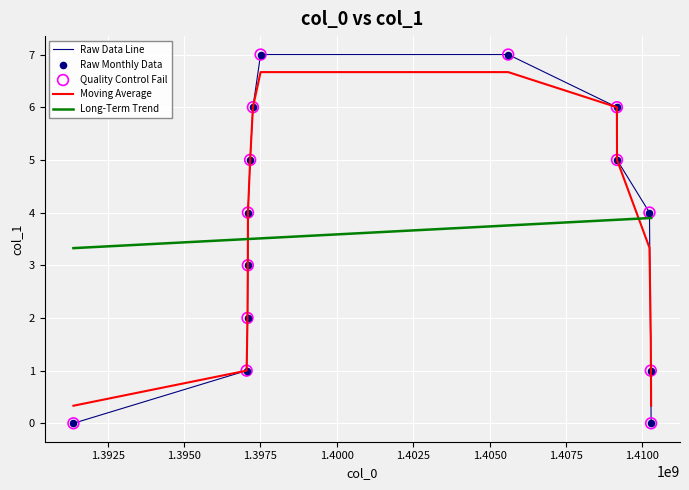

Which series ends up on top after the final intersection of Long-Term Trend and Raw Data Line?

Long-Term Trend